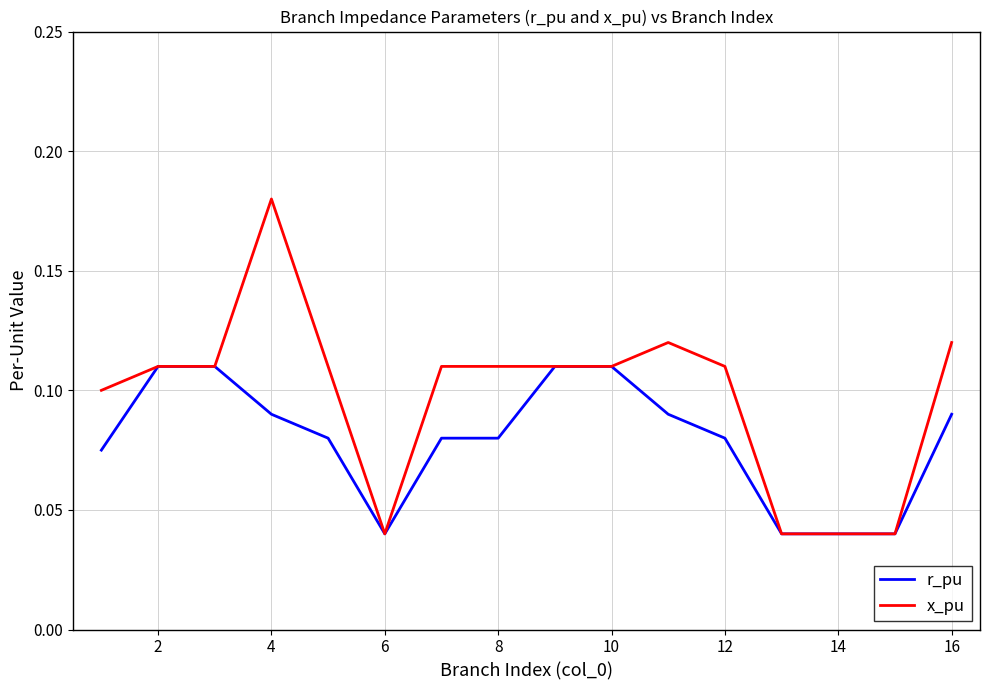

Which series has the largest total across all categories?

x_pu